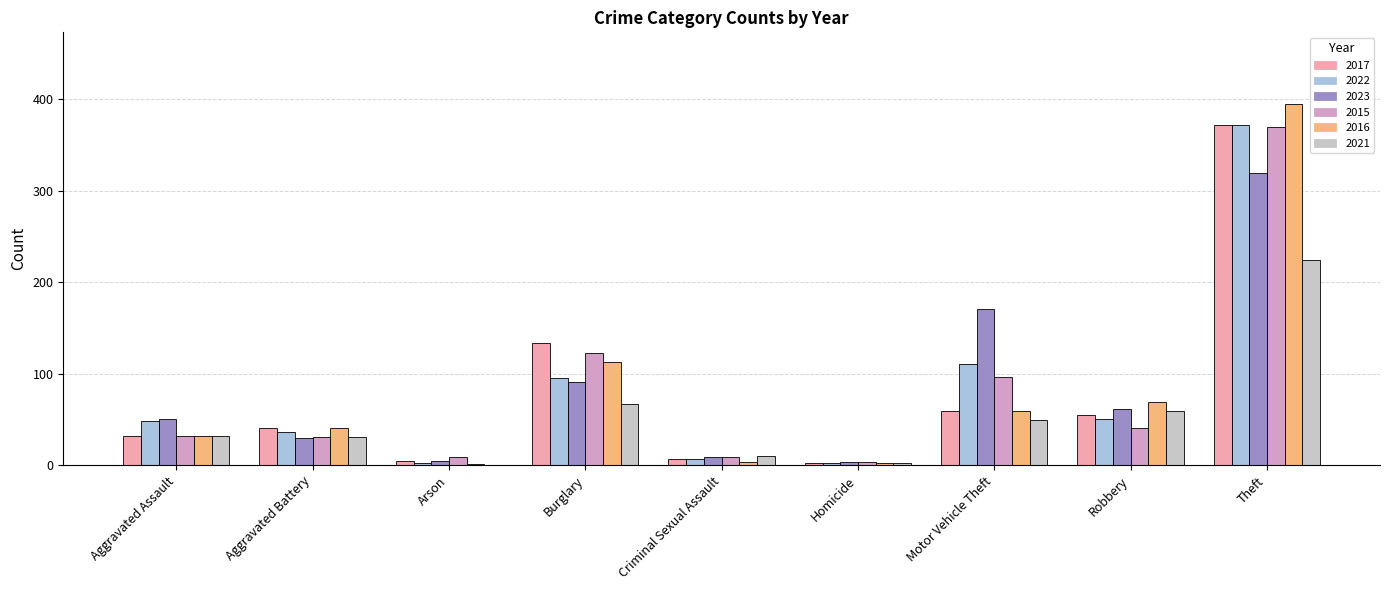

Are the bars grouped side by side (vs. stacked)?

Yes